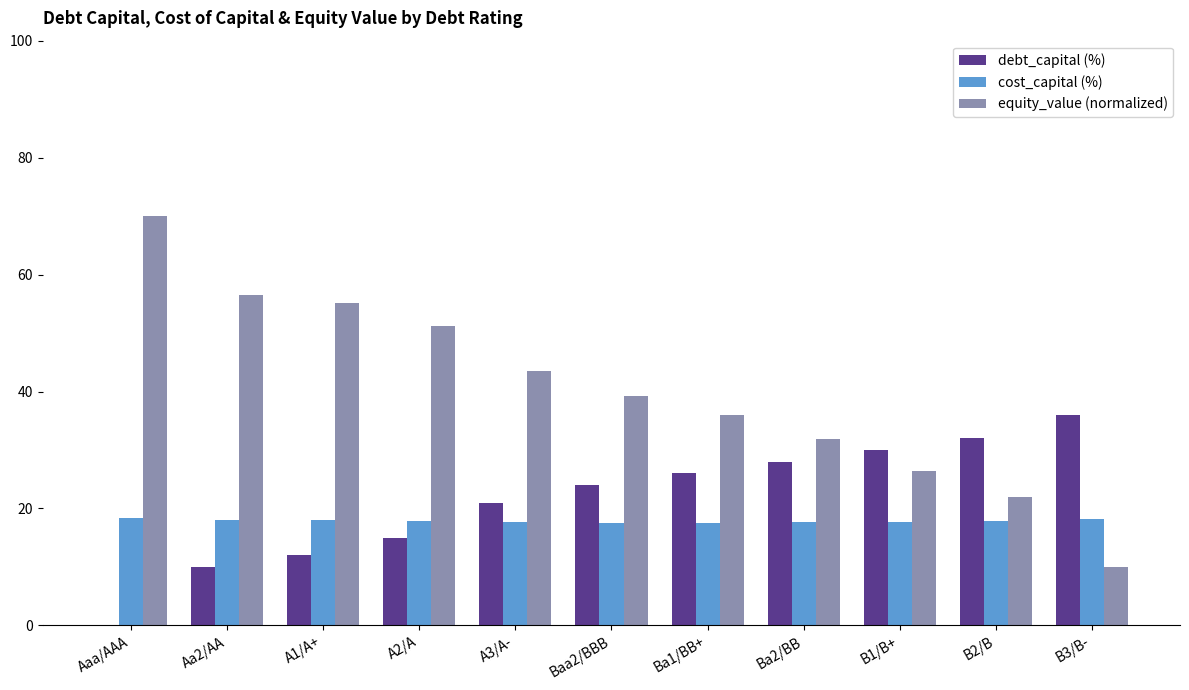

Are the bars grouped side by side (vs. stacked)?

Yes